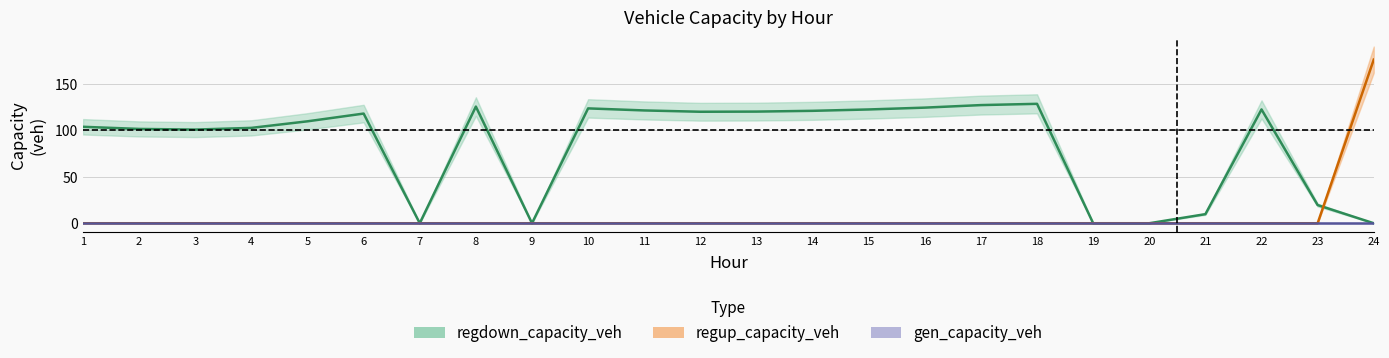

Between which two adjacent categories do regdown_capacity_veh and regup_capacity_veh first intersect?

23 and 24